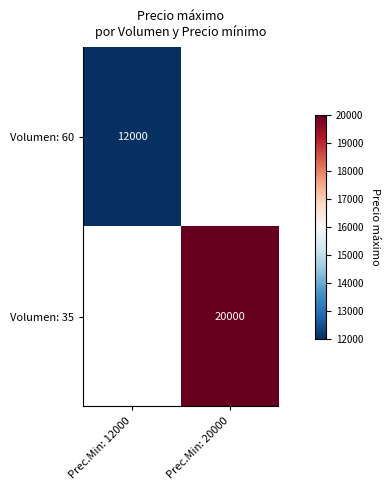

At how many categories does at least one series exceed 17695?

1